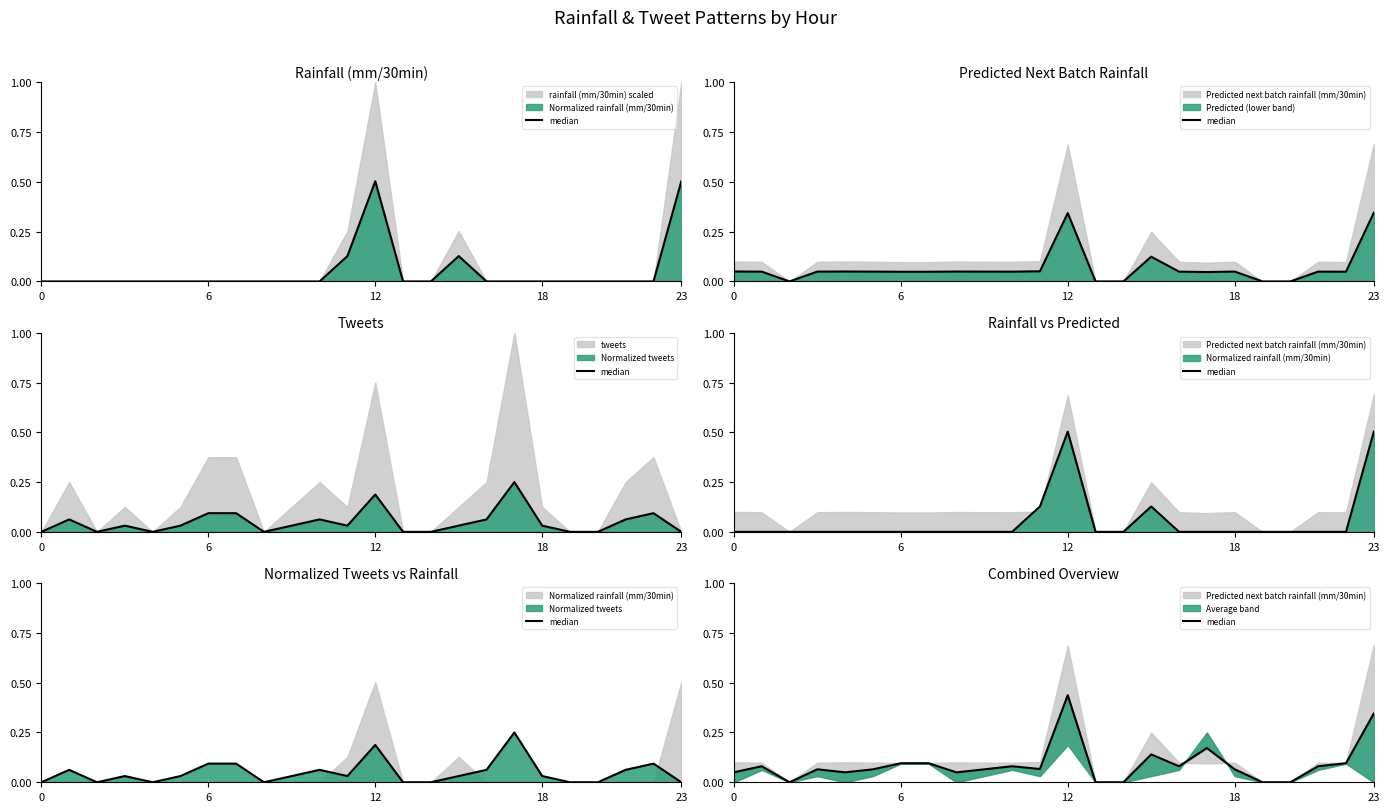

True or false: the data shows 0.0 at 0.

False